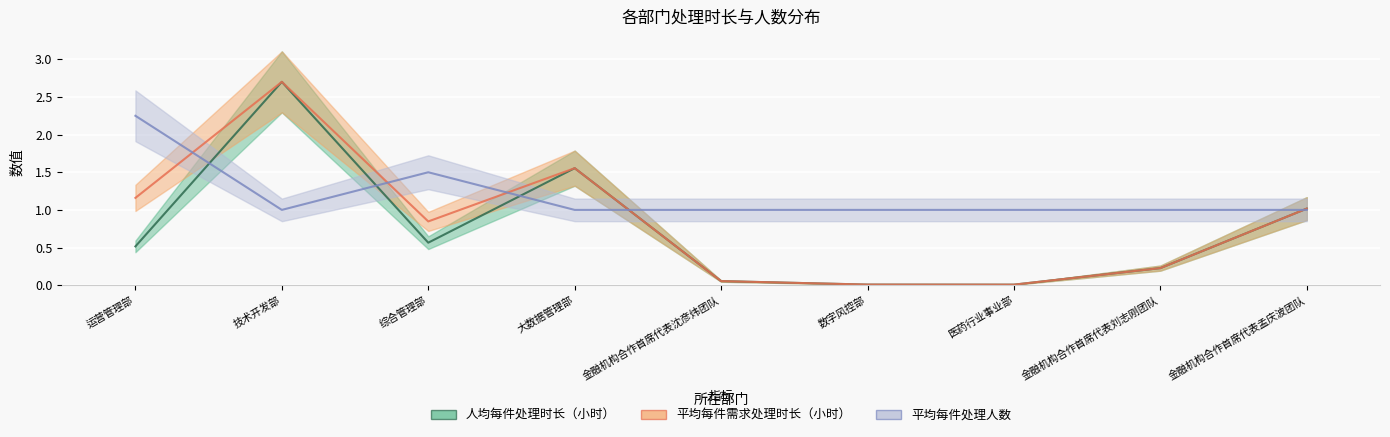

Rank the series at 金融机构合作首席代表沈彦炜团队 from lowest to highest value.

人均每件处理时长（小时）, 平均每件需求处理时长（小时）, 平均每件处理人数